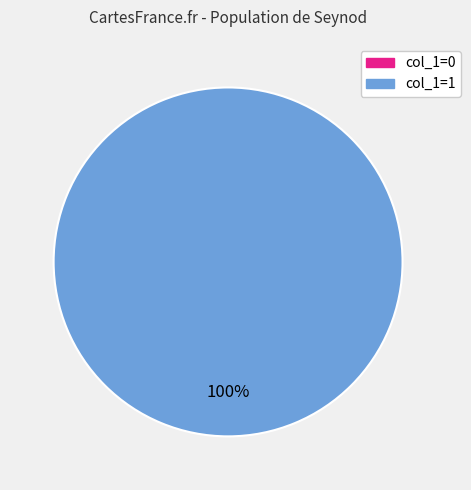

True or false: 1475773234 accounts for 1% of the total.

False